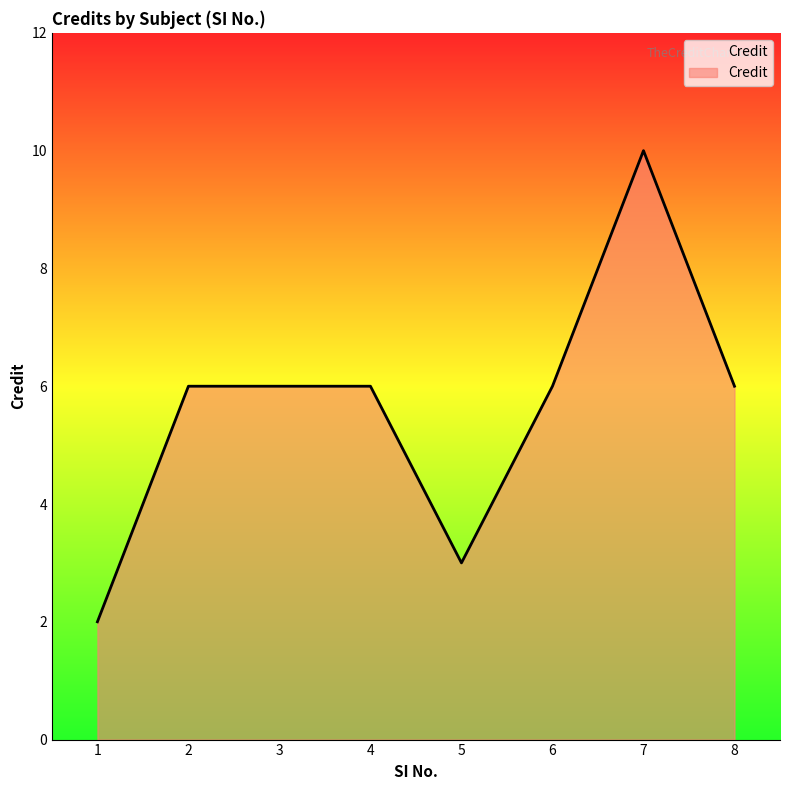

Reading left to right, list all the values displayed in this chart.

1=2	2=6	3=6	4=6	5=3	6=6	7=10	8=6